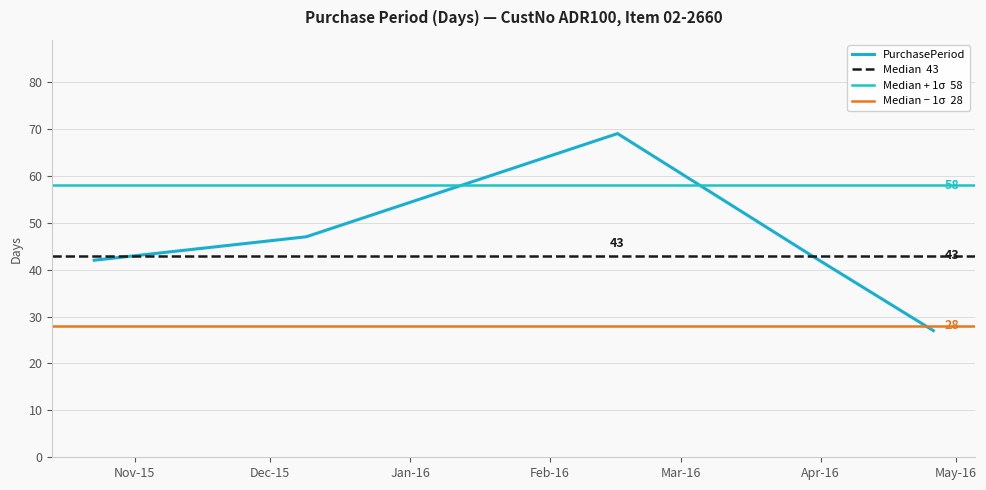

What is the maximum value for PurchasePeriod?

69